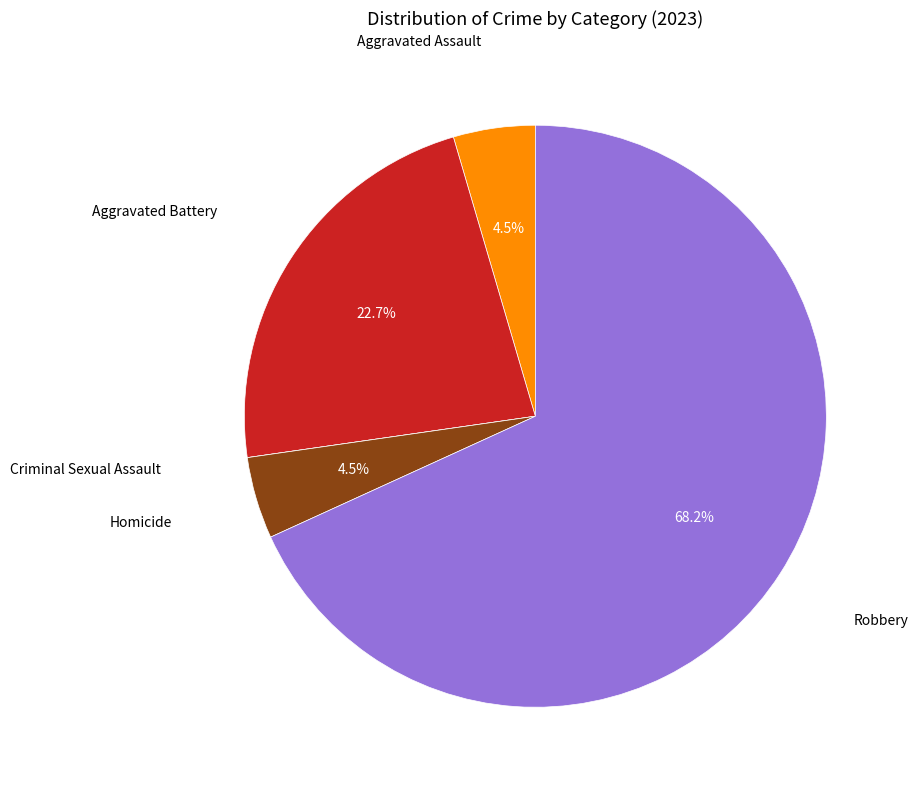

Is there any slice that represents more than half of the pie?

Yes